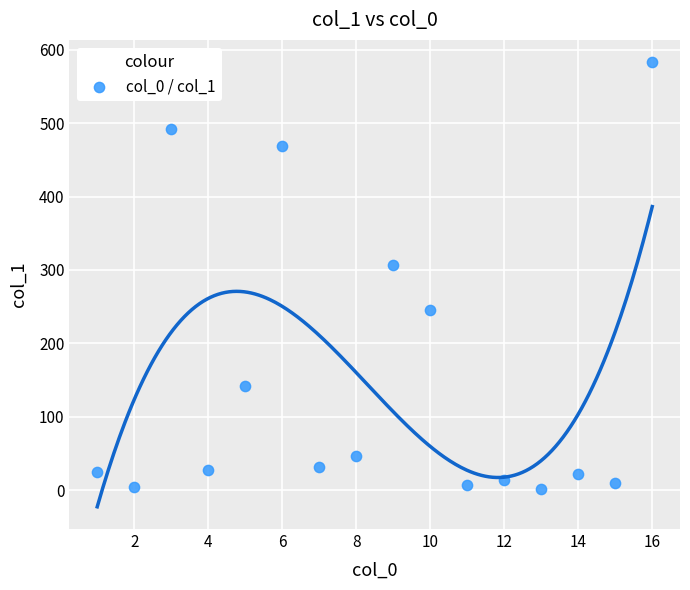

What is the range of Y values (max minus min)?

581.1